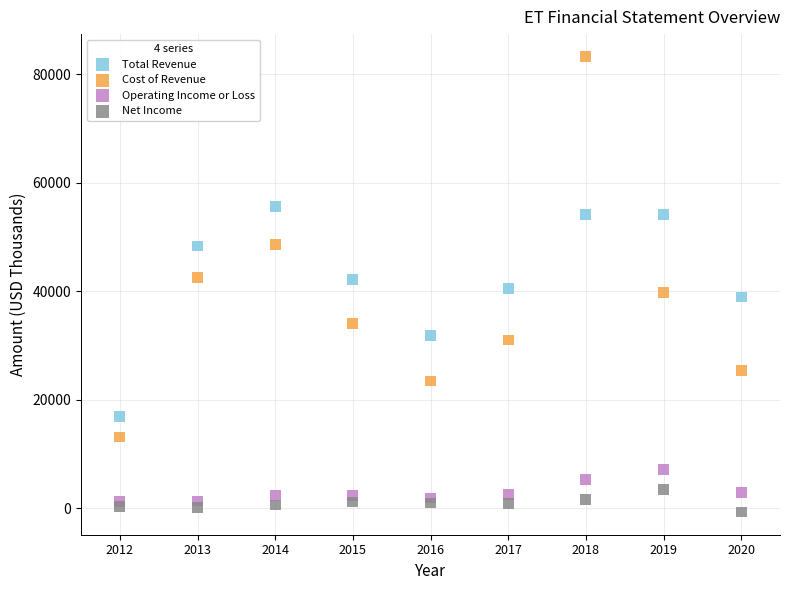

What are all the series names shown in the legend?

Total Revenue, Cost of Revenue, Operating Income or Loss, Net Income